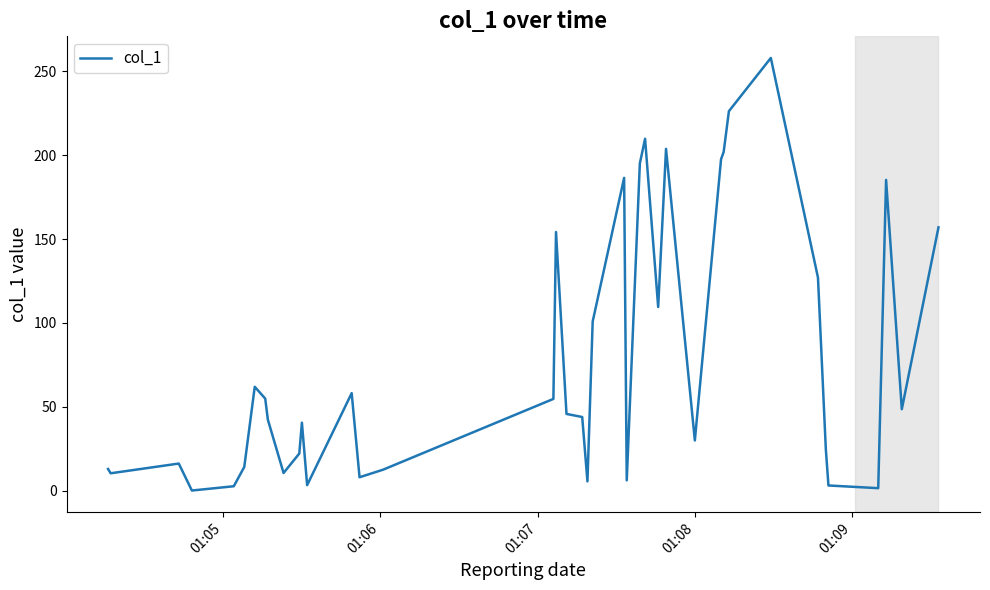

Count the number of values greater than 45.

20